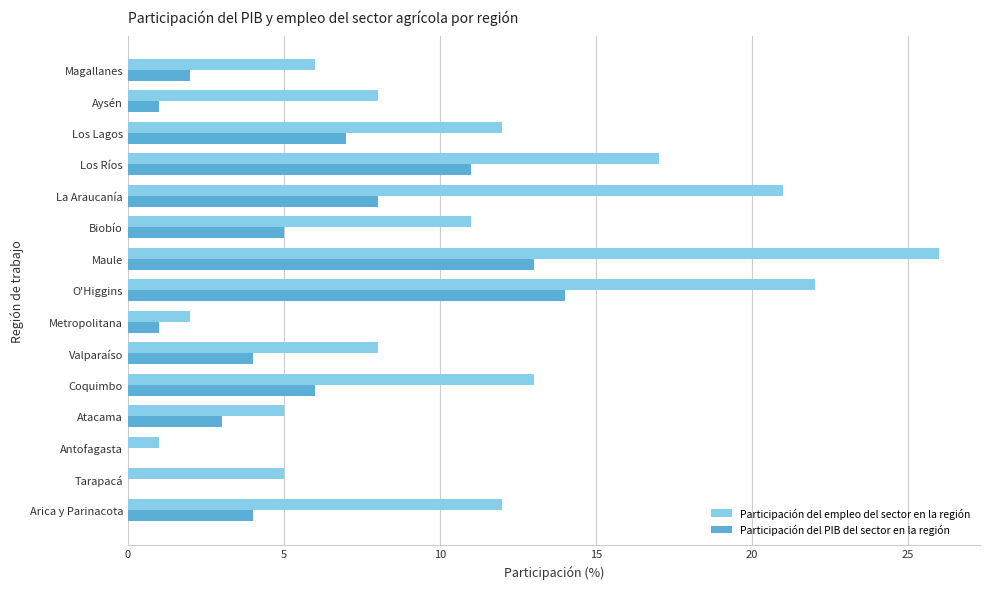

At which category is the sum across all series the highest?

Maule